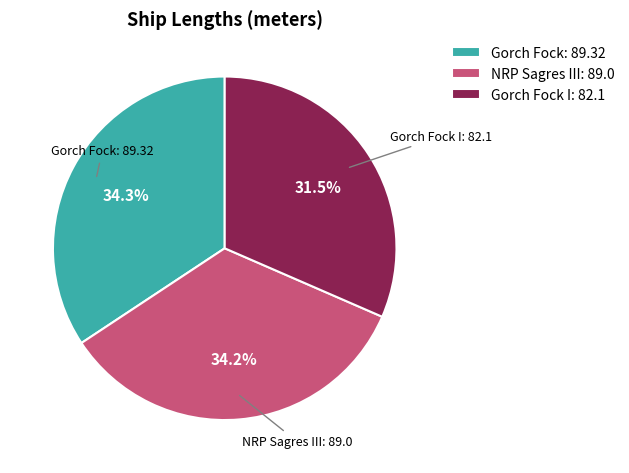

The NRP Sagres III slice represents 49% of the pie. True or false?

False